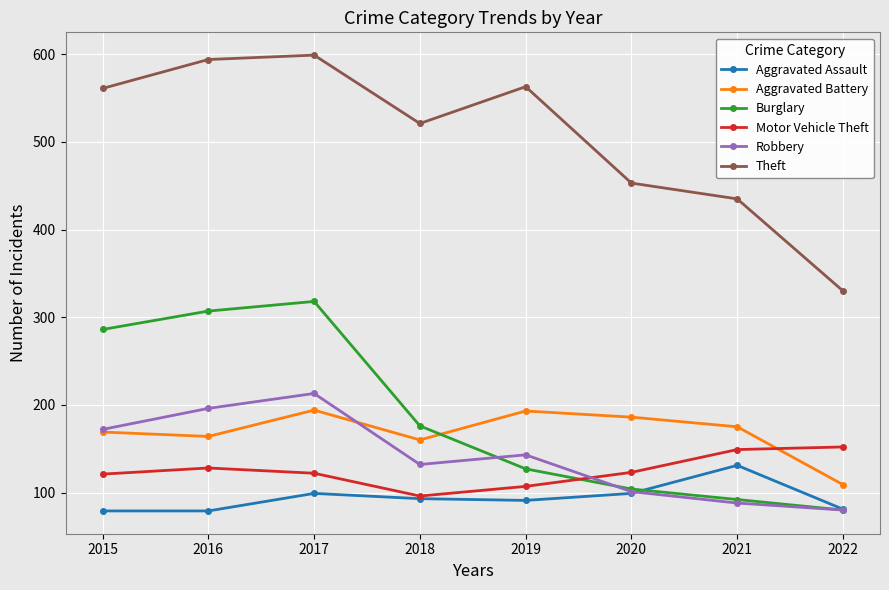

Read the Theft value at 2018, to the nearest 5.

520